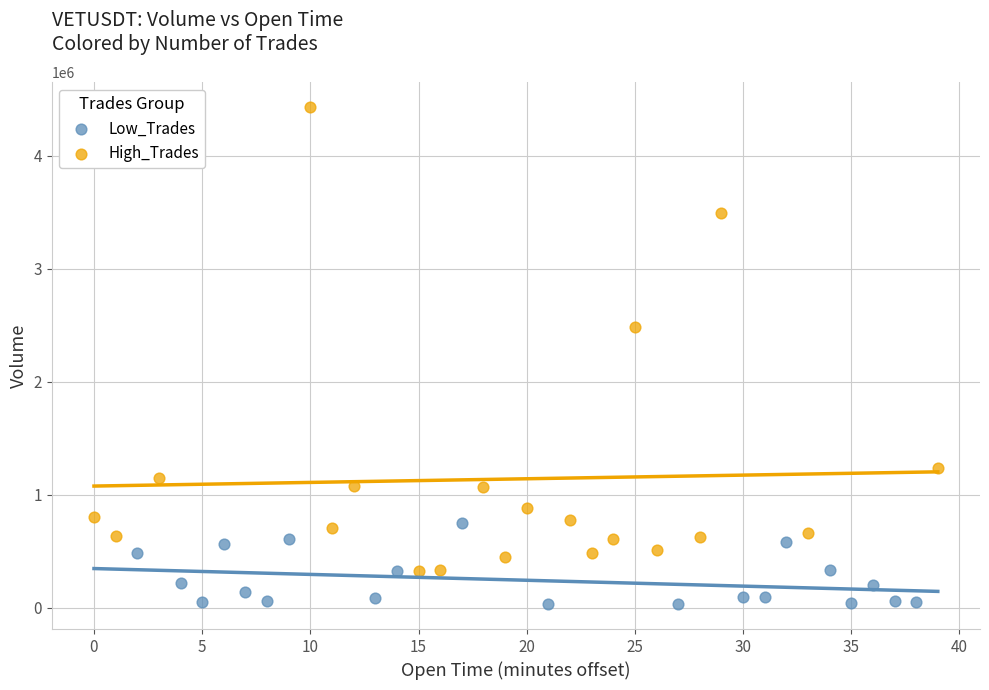

Which series reaches the minimum Y coordinate?

Low_Trades